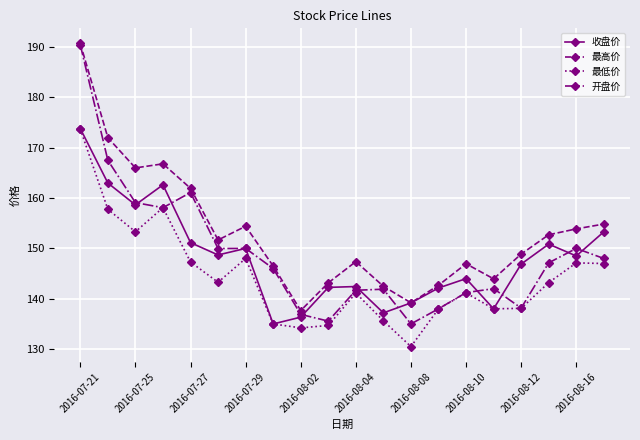

What is the highest value of the 收盘价 series?

173.8